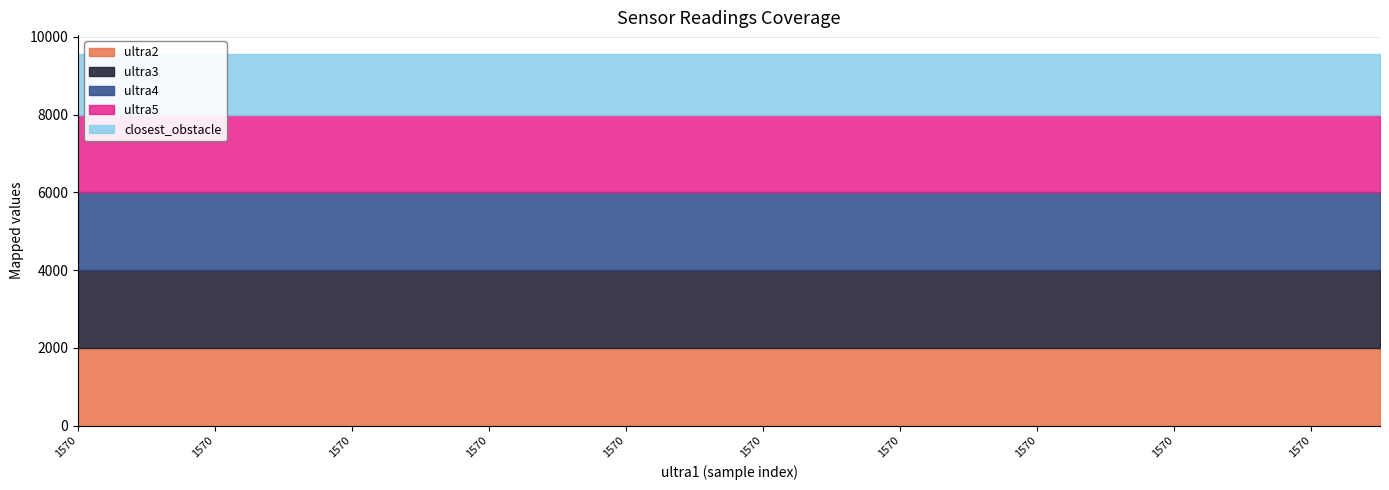

True or false: ultra4 has more than 0 points higher than both neighbors.

False